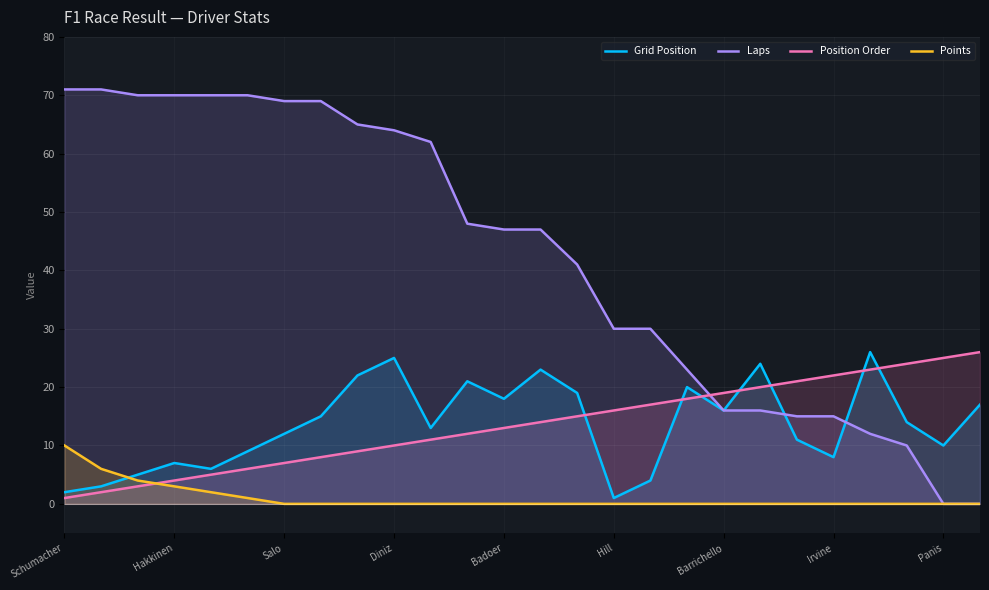

What is the spread (max minus min) of values at Barrichello?

19